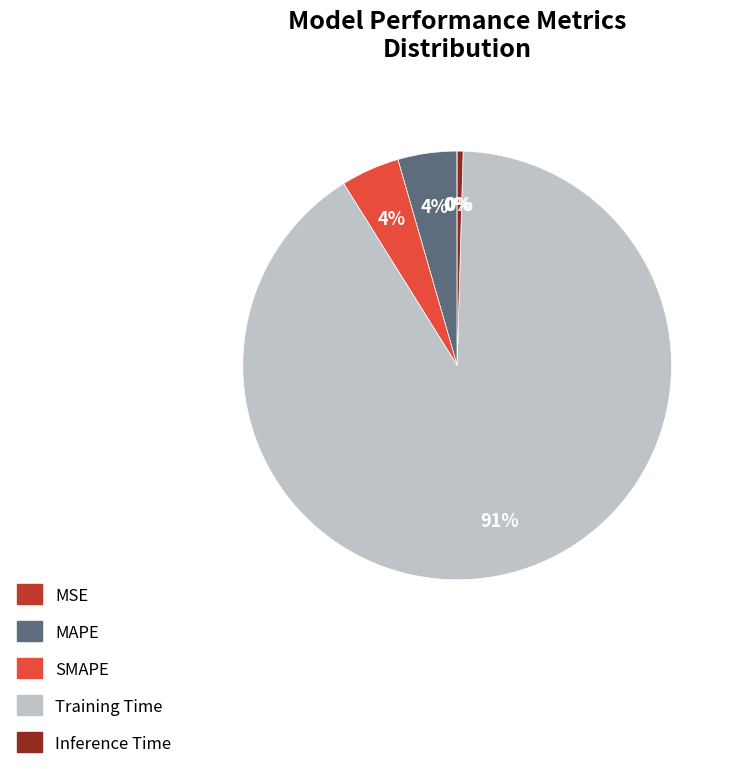

Is it true that Training Time is 85% of the pie?

False